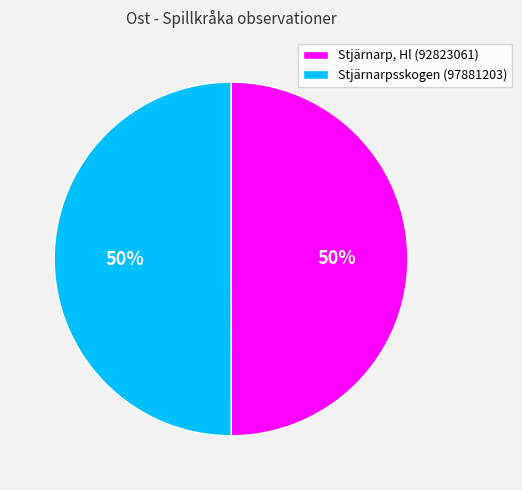

To the nearest percent, what portion does Stjärnarpsskogen (97881203) represent?

50%